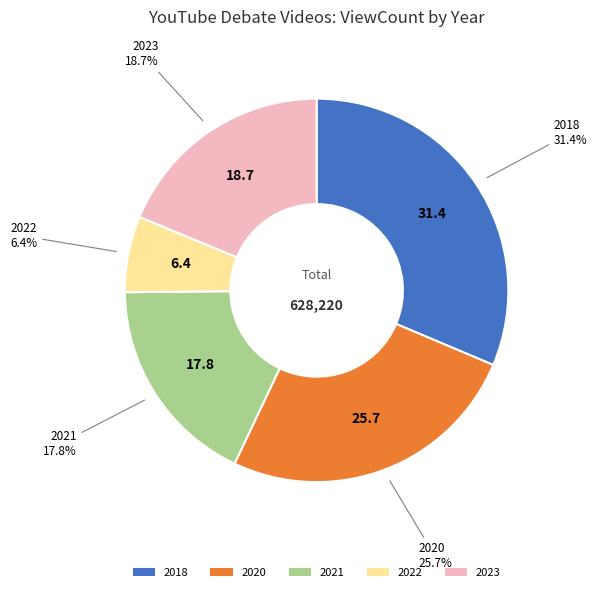

Does any single category account for the majority?

No